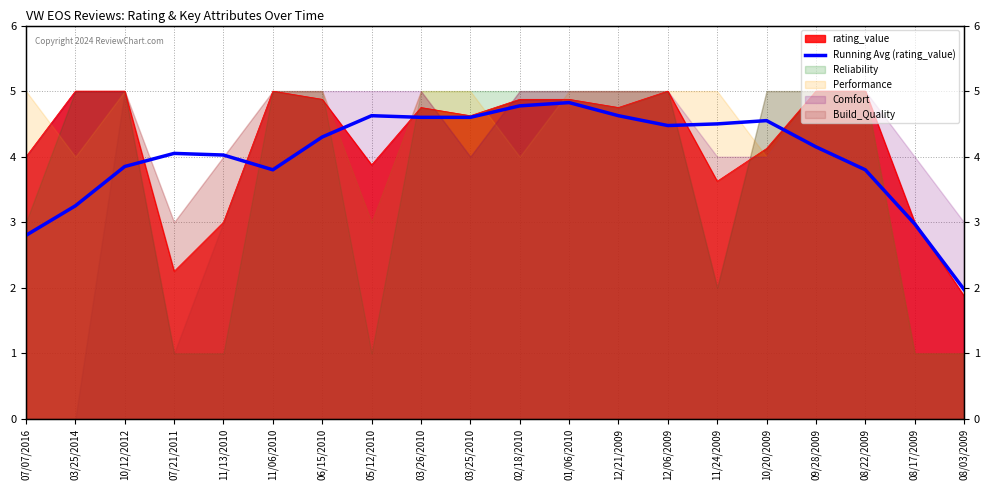

How many values are below 4?

7